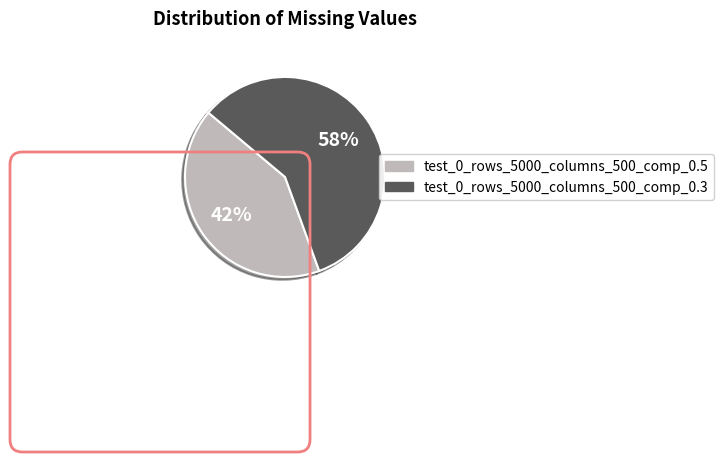

To the nearest percent, what percentage of the pie is test_0_rows_5000_columns_500_comp_0.3?

58%